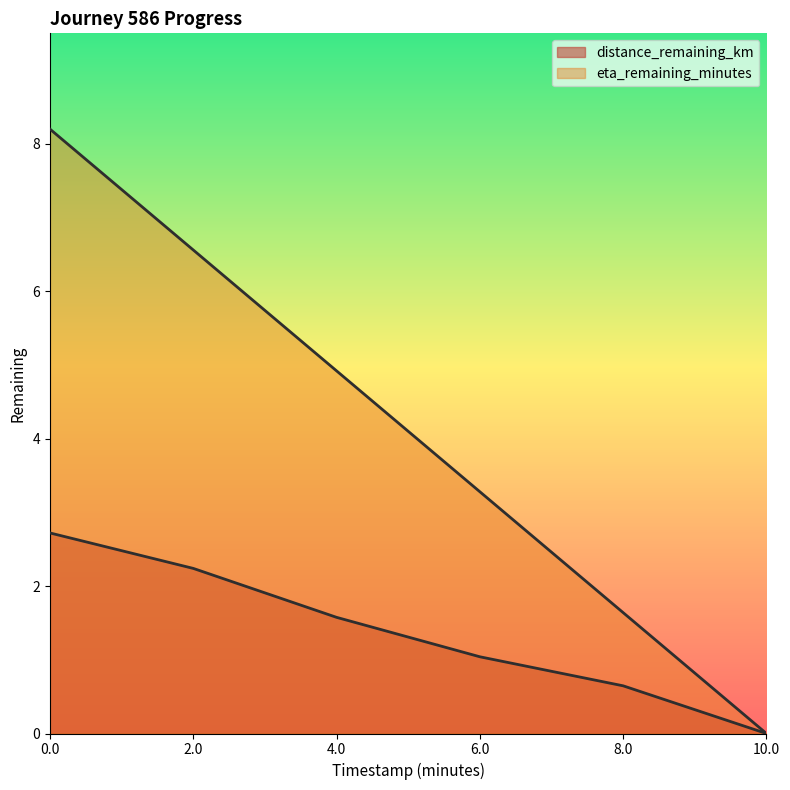

Does the chart have visible grid lines?

No